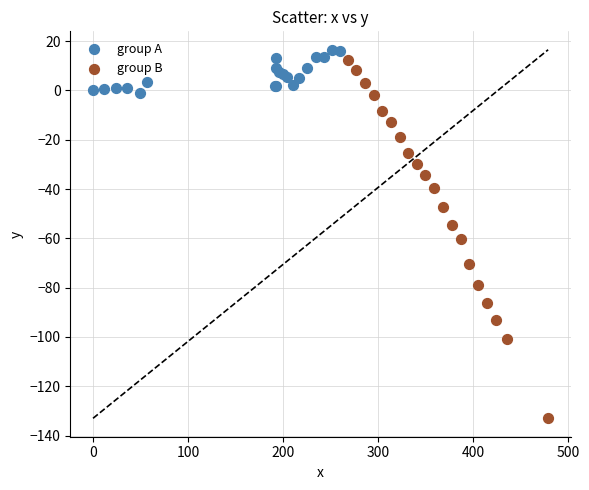

What are all the series names shown in the legend?

group A, group B